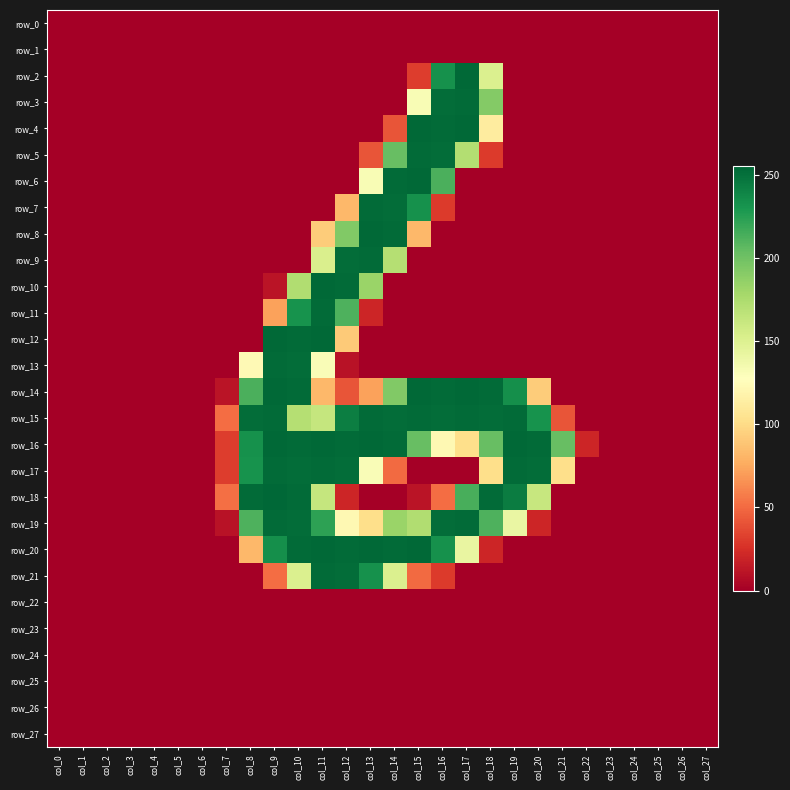

Rank the series at col_7 from highest to lowest value.

row_18, row_15, row_16, row_17, row_14, row_19, row_0, row_1, row_2, row_3, row_4, row_5, row_6, row_7, row_8, row_9, row_10, row_11, row_12, row_13, row_20, row_21, row_22, row_23, row_24, row_25, row_26, row_27